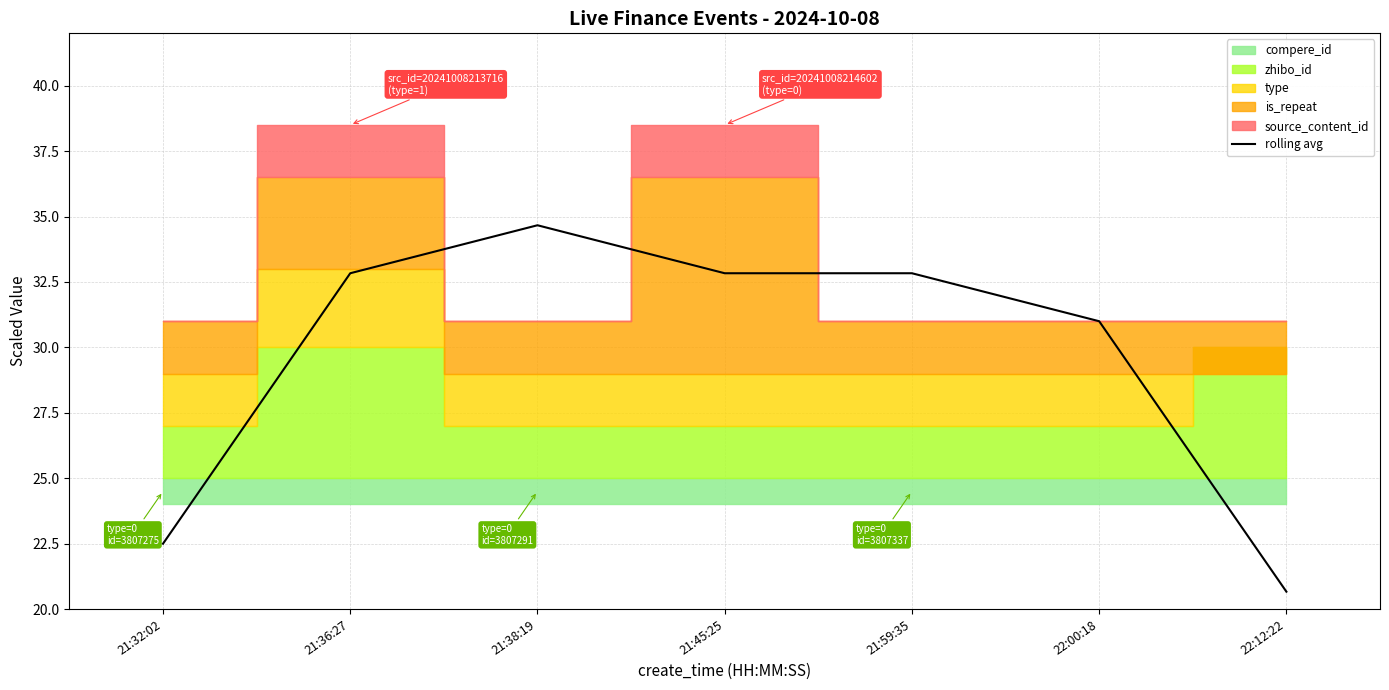

What is the label of the 7th point from the left?

22:12:22